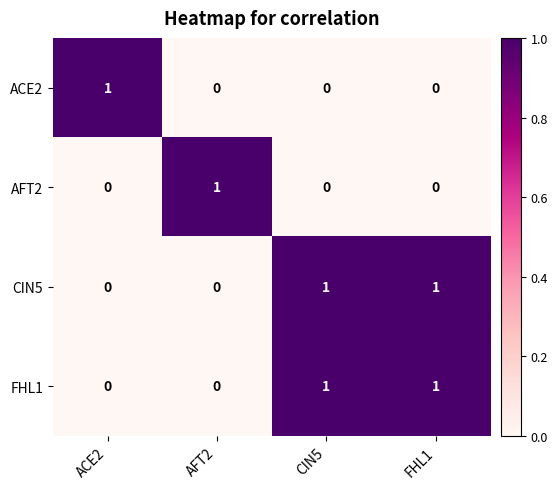

What is the greatest value displayed?

1